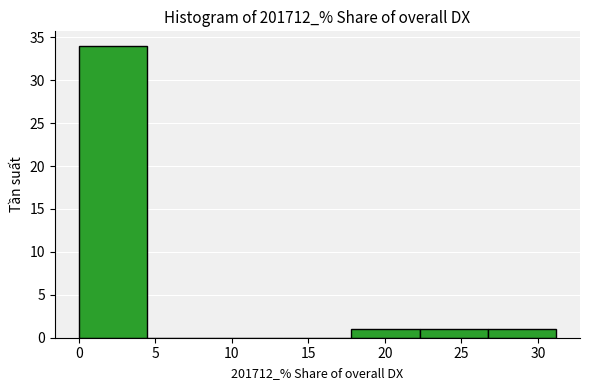

Reading left to right, list every bar in this chart as the range it spans on the x-axis followed by its height. Neither the bar edges nor the heights are printed on the chart, so give them approximately, as read against the axes.

0.0 to 4.5: 34
4.5 to 9.0: 0
9.0 to 13.5: 0
13.5 to 18.0: 0
18.0 to 22.5: 1
22.5 to 26.5: 1
26.5 to 31.0: 1